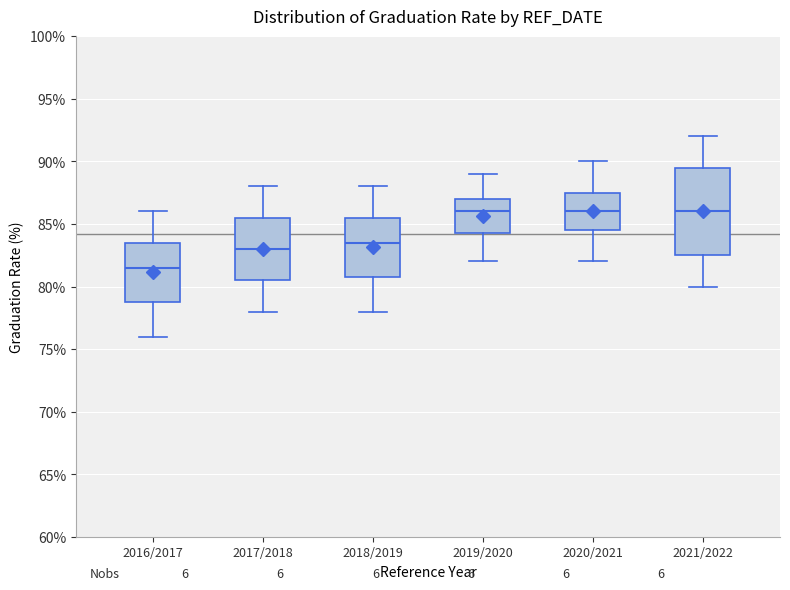

Reading left to right, read every box against the y-axis: the position of its median line, the range the box covers, and the ends of its whiskers. The values are not printed on the chart, so give them approximately, as read against the axis.

2016/2017: median 81.5, box 79.0 to 83.5, whiskers 76.0 to 86.0
2017/2018: median 83.0, box 80.5 to 85.5, whiskers 78.0 to 88.0
2018/2019: median 83.5, box 81.0 to 85.5, whiskers 78.0 to 88.0
2019/2020: median 86.0, box 84.5 to 87.0, whiskers 82.0 to 89.0
2020/2021: median 86.0, box 84.5 to 87.5, whiskers 82.0 to 90.0
2021/2022: median 86.0, box 82.5 to 89.5, whiskers 80.0 to 92.0